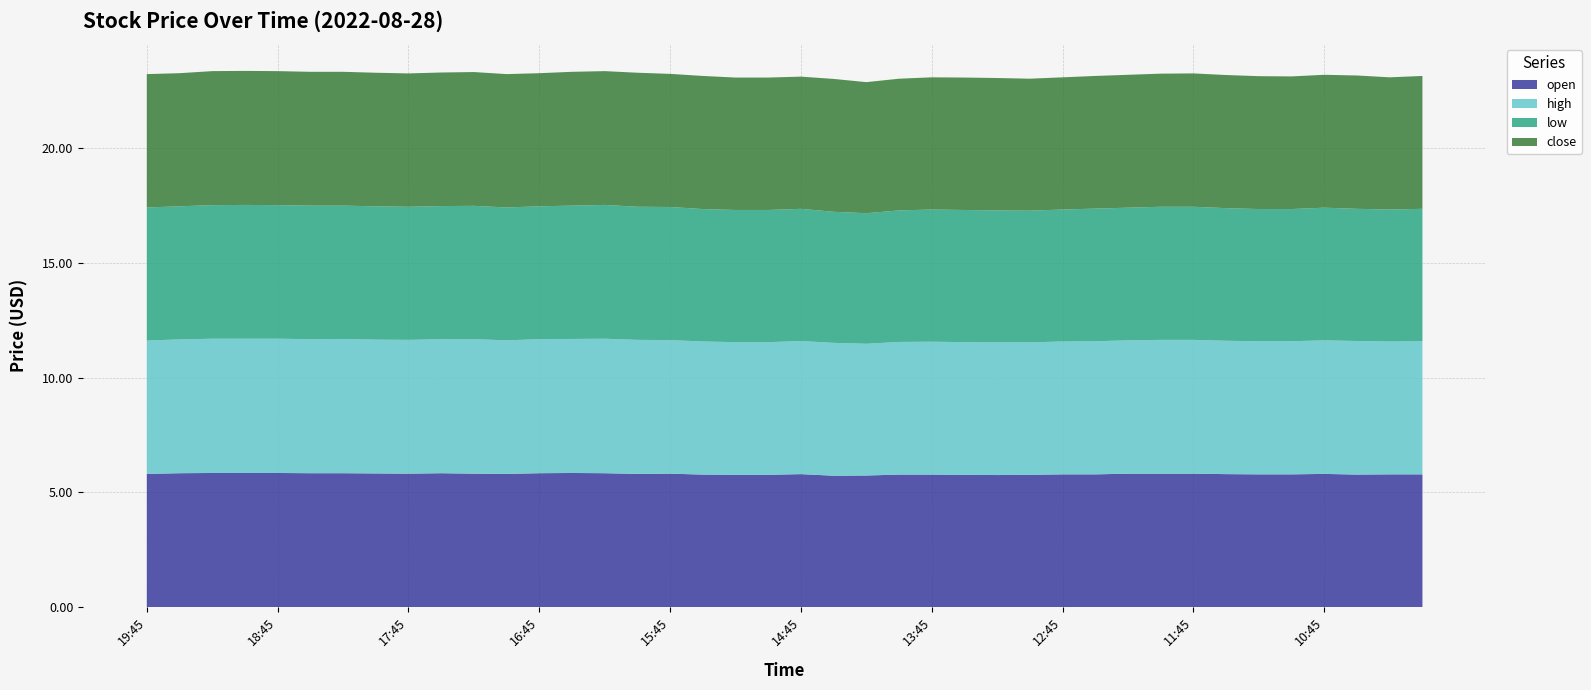

Reading left to right, what are all the values shown in this chart?

open: 5.8	5.8	5.8	5.8	5.8	5.8	5.8	5.8	5.8	5.8	5.8	5.8	5.8	5.8	5.8	5.8	5.8	5.8	5.8	5.8	5.8	5.7	5.7	5.8	5.8	5.8	5.8	5.8	5.8	5.8	5.8	5.8	5.8	5.8	5.8	5.8	5.8	5.8	5.8	5.8
high: 5.8	5.8	5.8	5.8	5.8	5.8	5.8	5.8	5.8	5.8	5.9	5.8	5.8	5.8	5.9	5.8	5.8	5.8	5.8	5.8	5.8	5.8	5.7	5.8	5.8	5.8	5.8	5.8	5.8	5.8	5.8	5.8	5.8	5.8	5.8	5.8	5.8	5.8	5.8	5.8
low: 5.8	5.8	5.8	5.8	5.8	5.8	5.8	5.8	5.8	5.8	5.8	5.8	5.8	5.8	5.8	5.8	5.8	5.8	5.8	5.8	5.8	5.7	5.7	5.7	5.8	5.8	5.8	5.7	5.8	5.8	5.8	5.8	5.8	5.8	5.8	5.8	5.8	5.8	5.8	5.8
close: 5.8	5.8	5.8	5.8	5.8	5.8	5.8	5.8	5.8	5.8	5.8	5.8	5.8	5.8	5.8	5.8	5.8	5.8	5.8	5.8	5.8	5.8	5.7	5.7	5.8	5.8	5.8	5.8	5.8	5.8	5.8	5.8	5.8	5.8	5.8	5.8	5.8	5.8	5.8	5.8